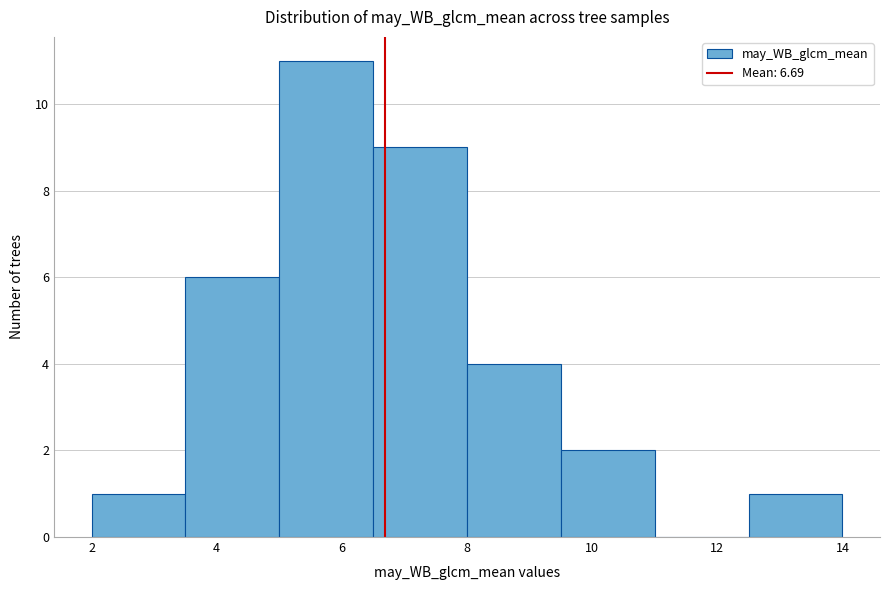

How tall is the bar that spans 9.5 to 11.0 on the x-axis? Neither the bar edges nor the heights are printed on the chart, so give them approximately, as read against the axes.

2